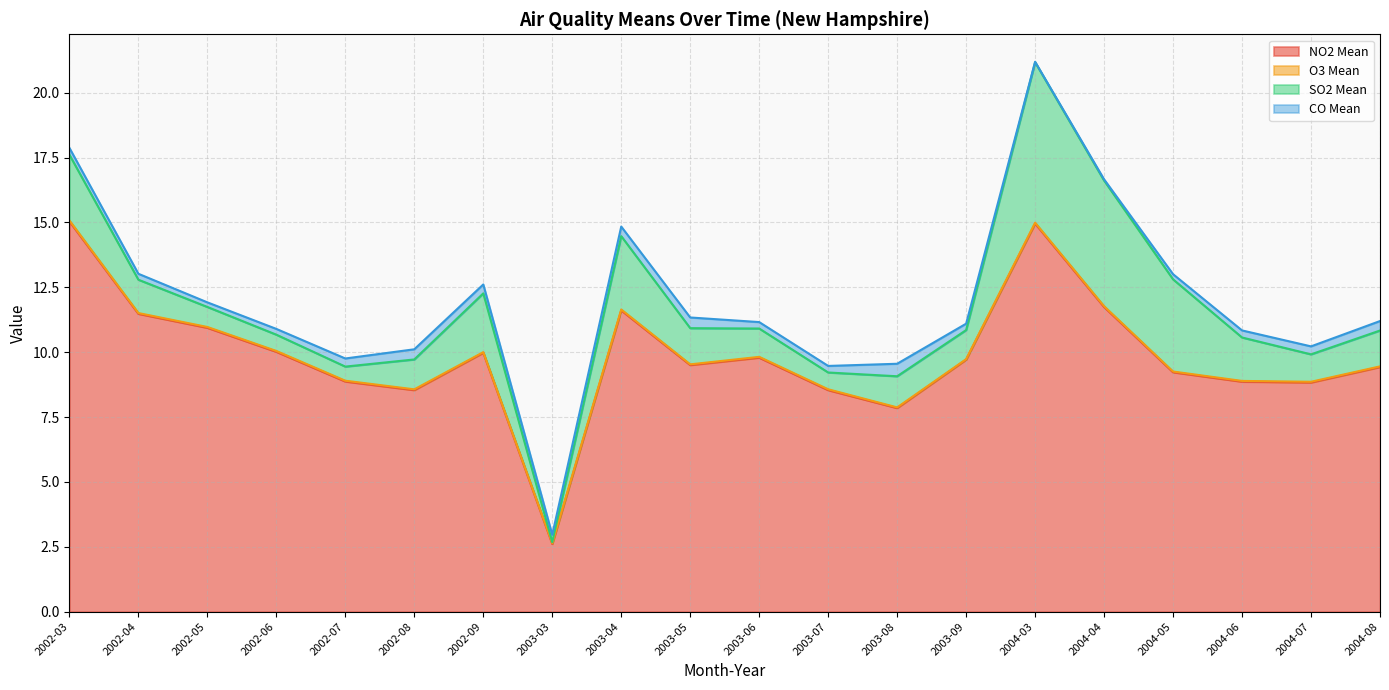

Count the number of data series in this chart.

4